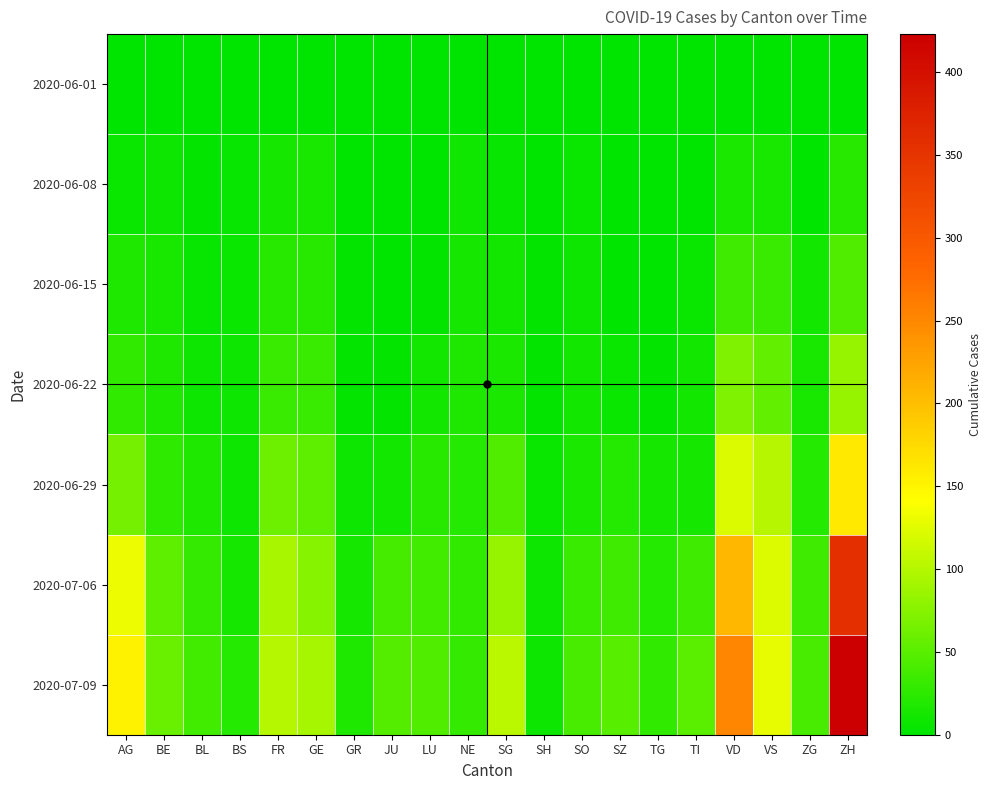

List the series in order of their peak value, highest first.

2020-07-09, 2020-07-06, 2020-06-29, 2020-06-22, 2020-06-15, 2020-06-08, 2020-06-01